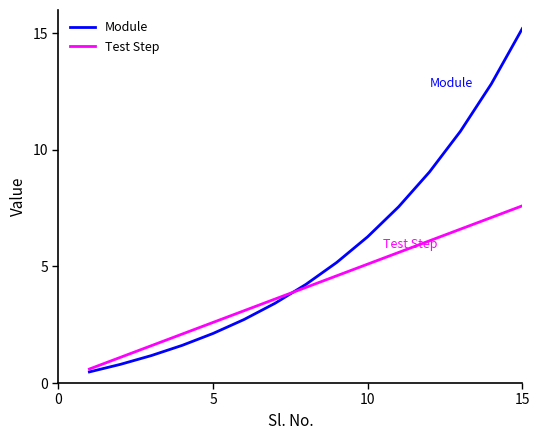

Which series has the widest spread of values?

Module